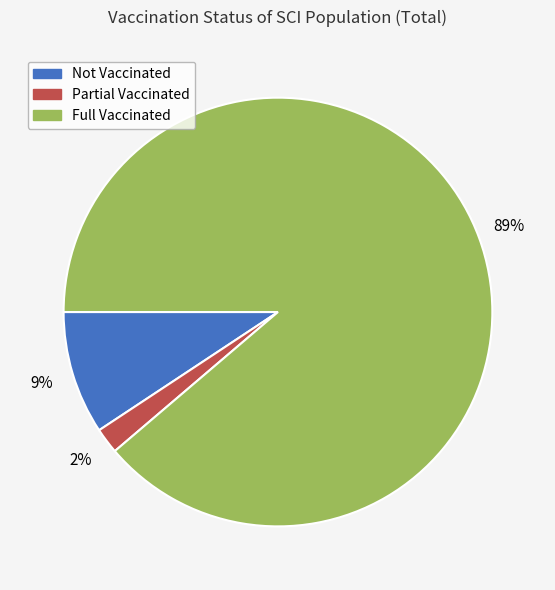

How many segments does this pie chart have?

3